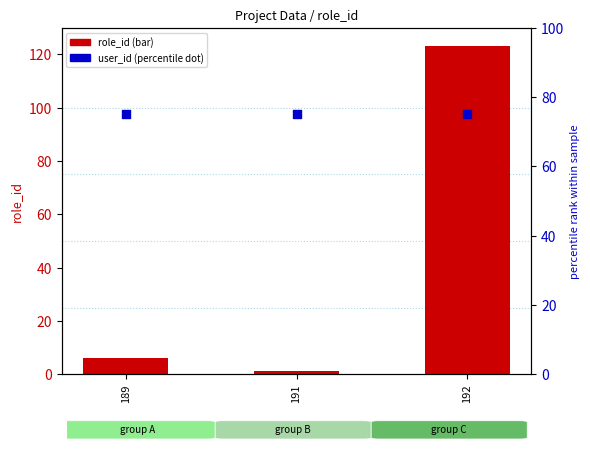

Which series has the largest total across all categories?

user_id (percentile)